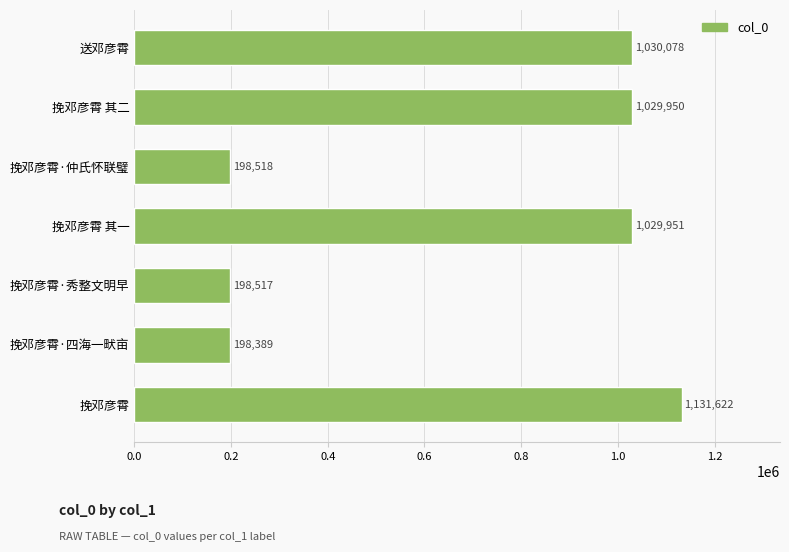

What is the ratio of the value at 挽邓彦霄 其一 to the value at 挽邓彦霄 其二?

1.0